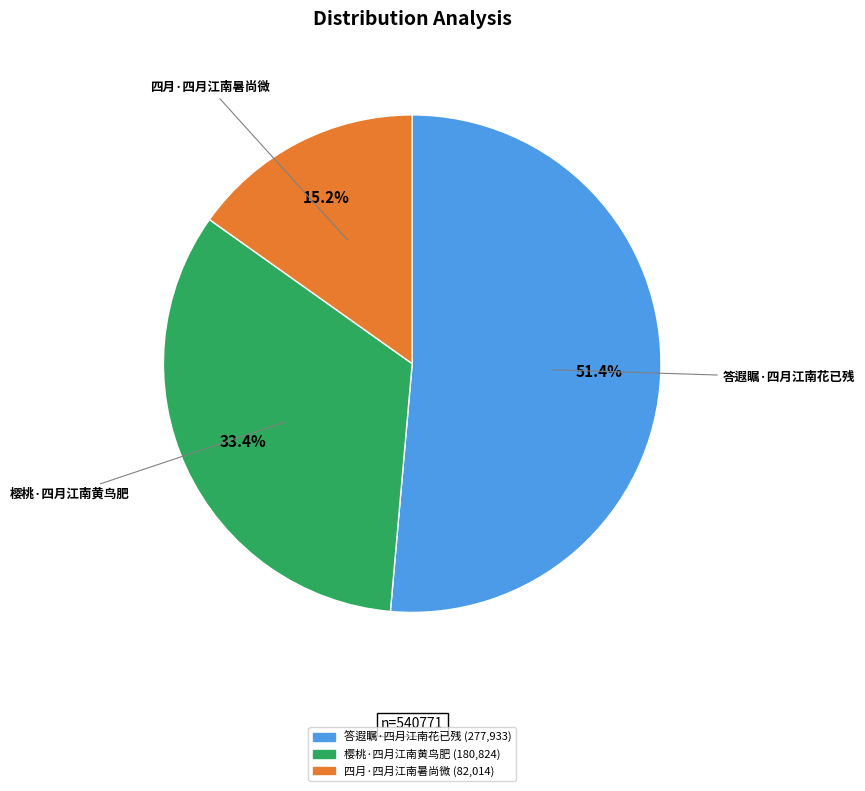

Do 樱桃·四月江南黄鸟肥 and 答遐瞩·四月江南花已残 together represent more than half of the pie?

Yes